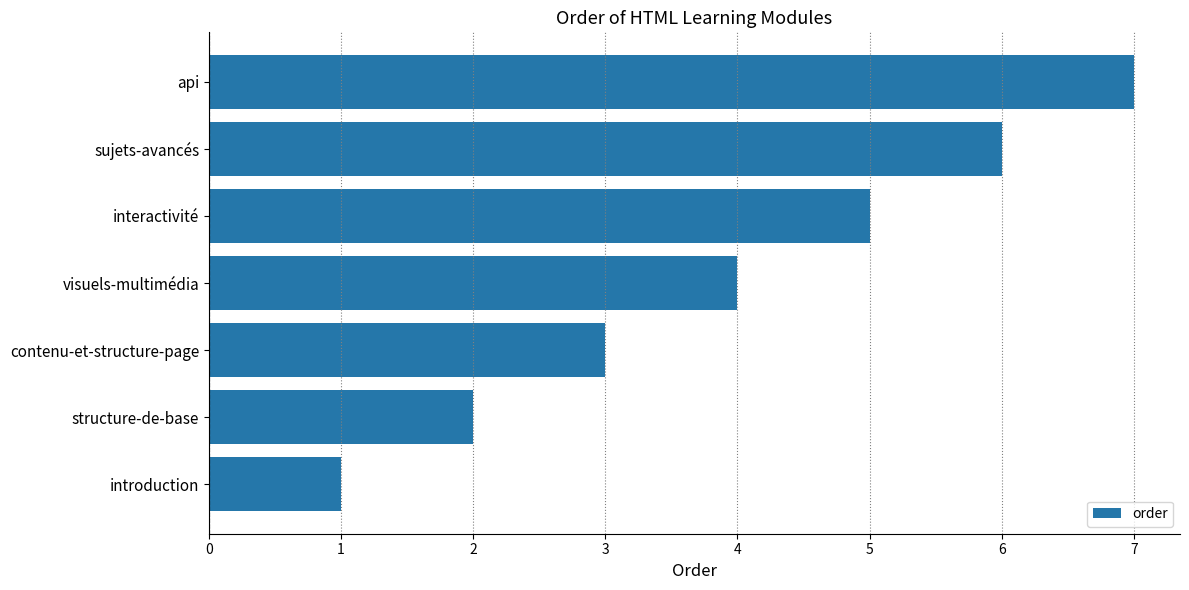

How many values are between 2 and 6?

5